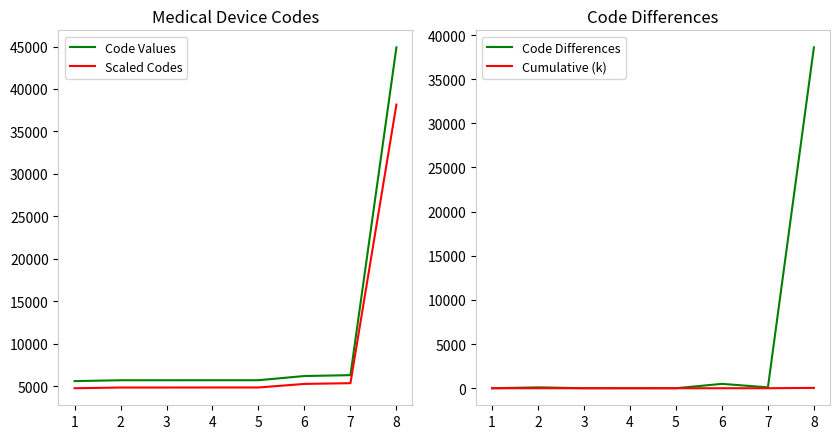

Does the chart have visible grid lines?

No